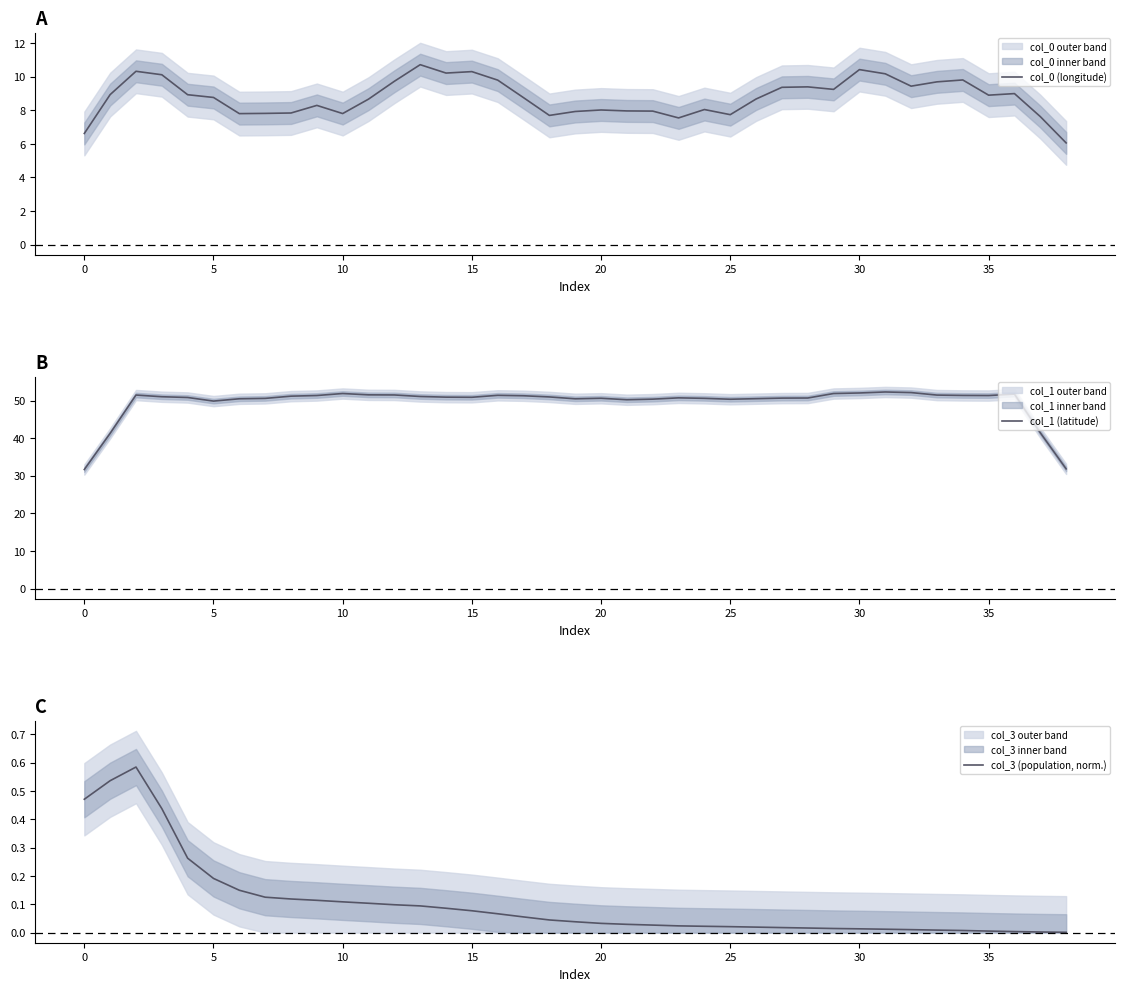

How many data points does each series have?

39